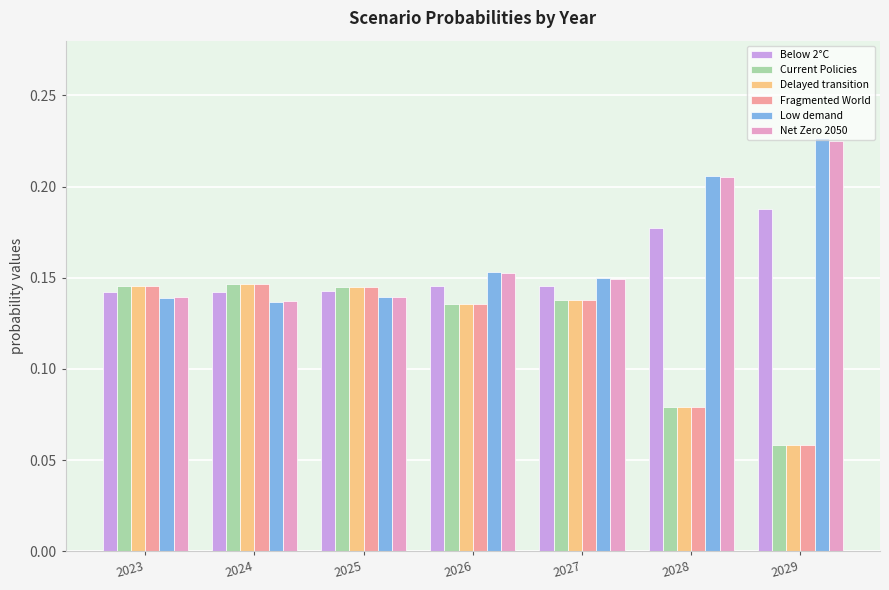

The value of Current Policies at 2026 is 0.2. True or false?

False